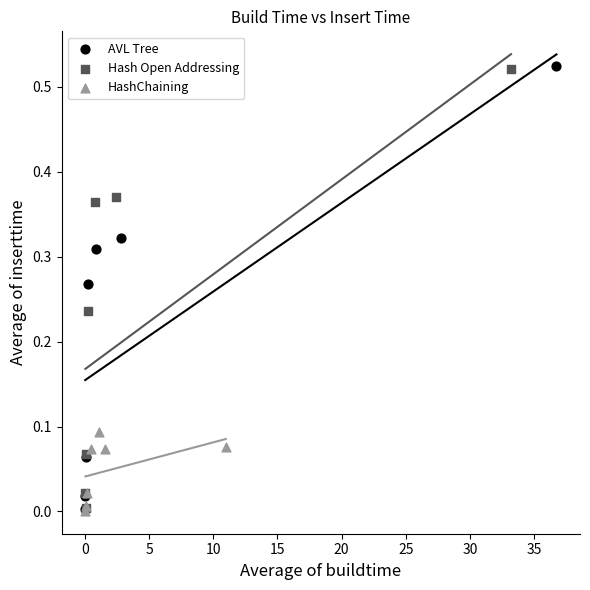

Which series has the largest Y range (max minus min)?

AVL Tree